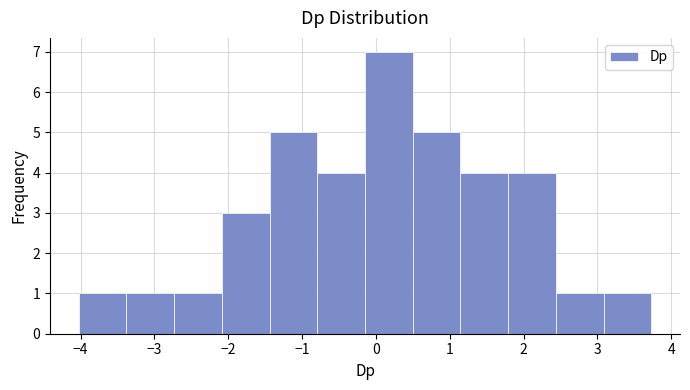

How tall is the bar that spans -2.7 to -2.1 on the x-axis? Neither the bar edges nor the heights are printed on the chart, so give them approximately, as read against the axes.

1